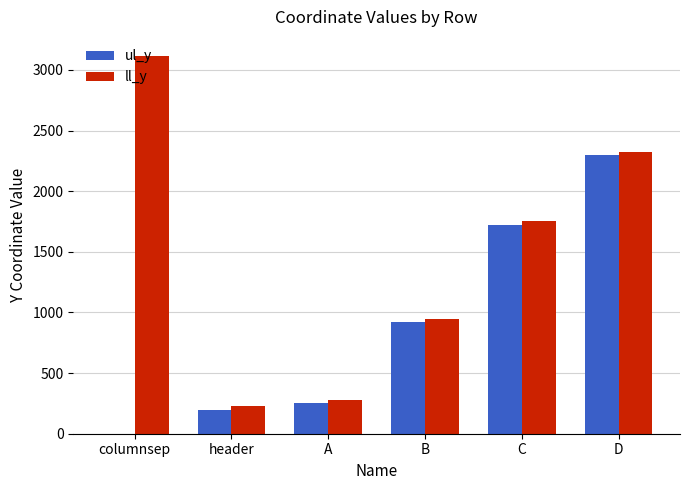

What is the spread (max minus min) of values at header?

33